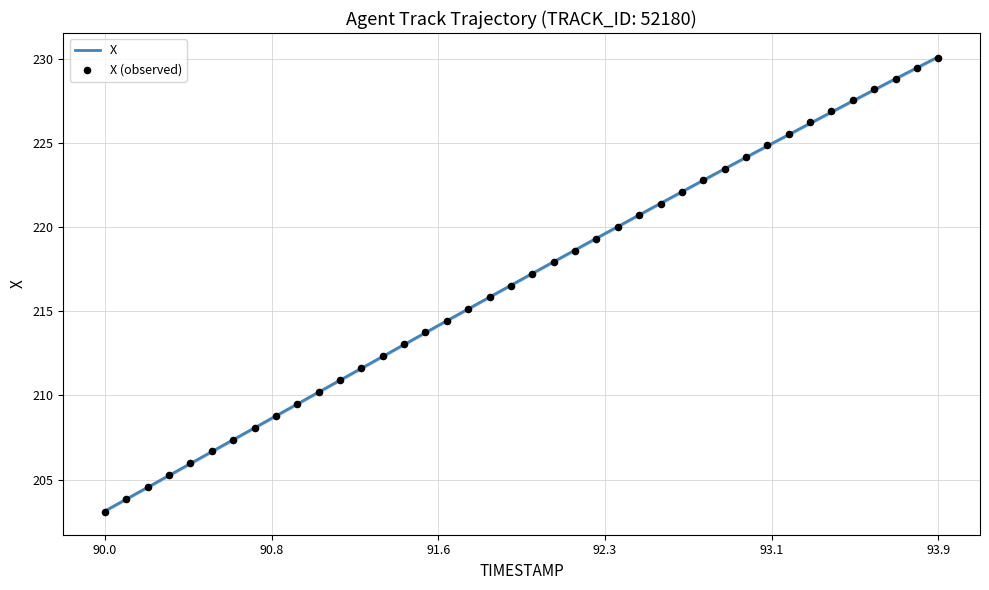

What is the minimum value for X?

203.1